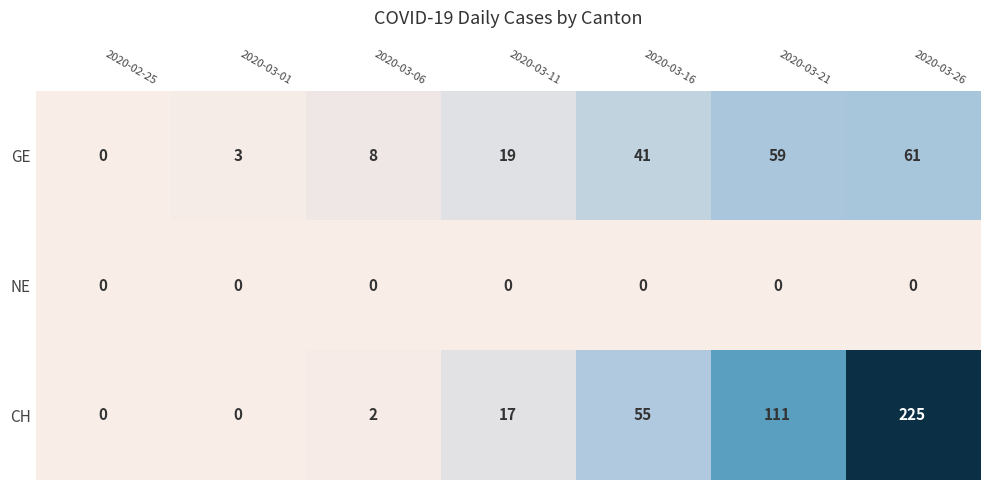

What is the sum of the GE values at 2020-03-26 and 2020-03-21?

120